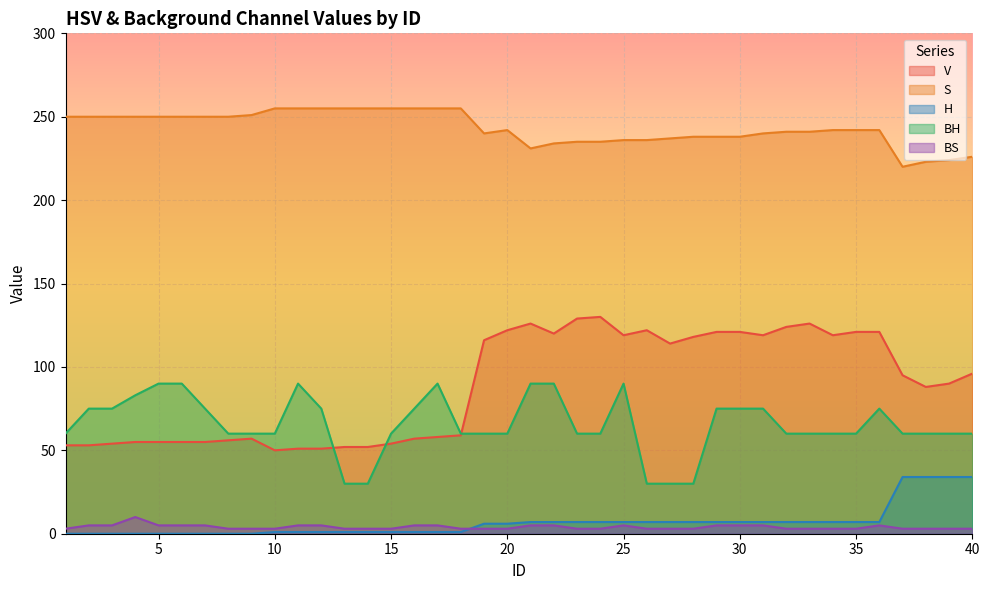

What are all the series names shown in the legend?

V, S, H, BH, BS